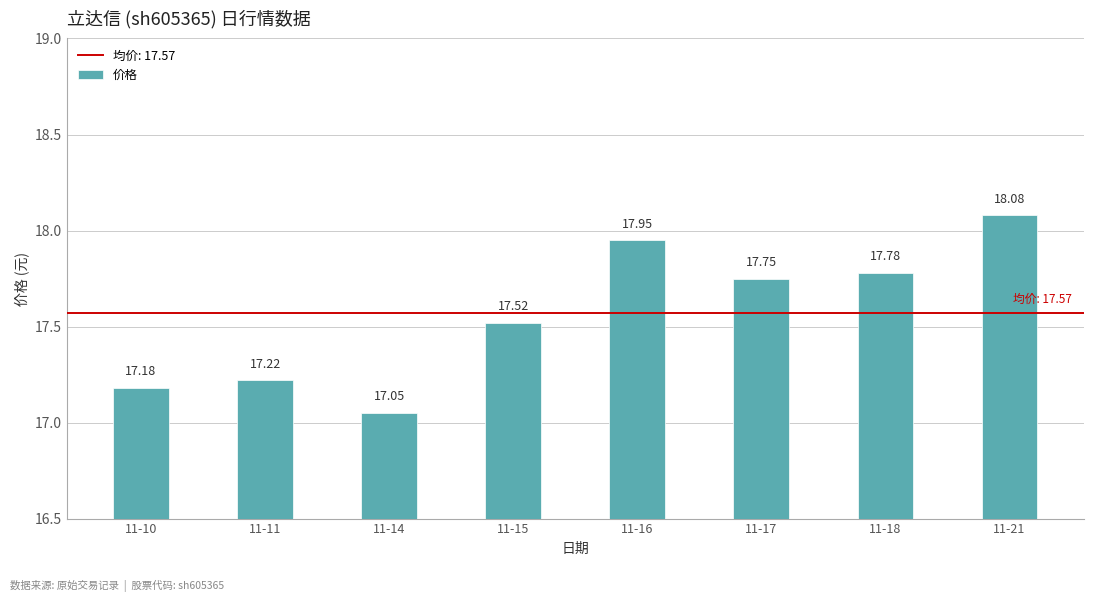

Rank the categories by value from highest to lowest.

11-21, 11-16, 11-18, 11-17, 11-15, 11-11, 11-10, 11-14